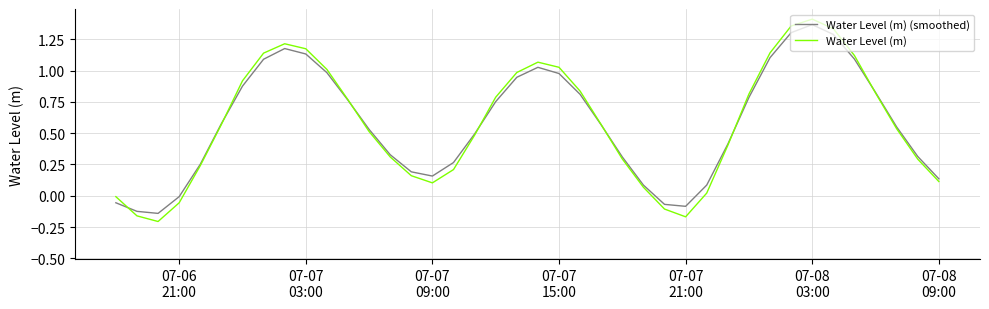

Rank the series by their maximum value, from highest to lowest.

Water Level (m), Water Level (m) (smoothed)